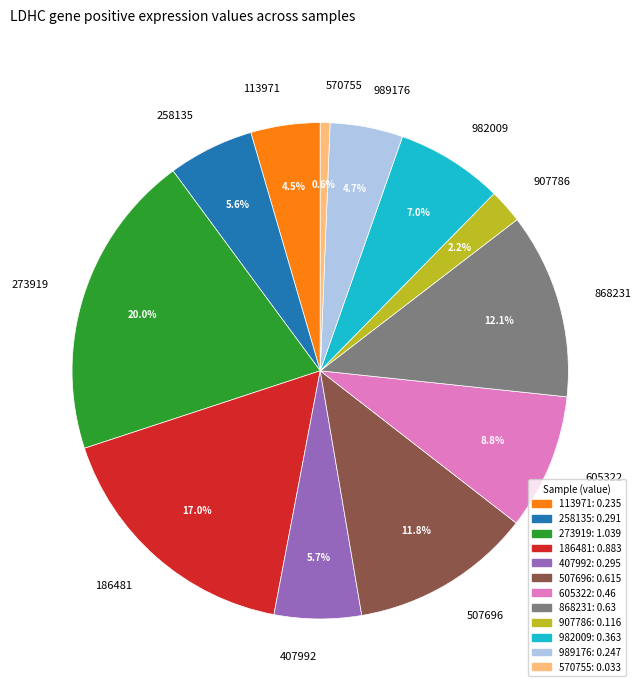

What is the largest slice in the pie chart?

273919